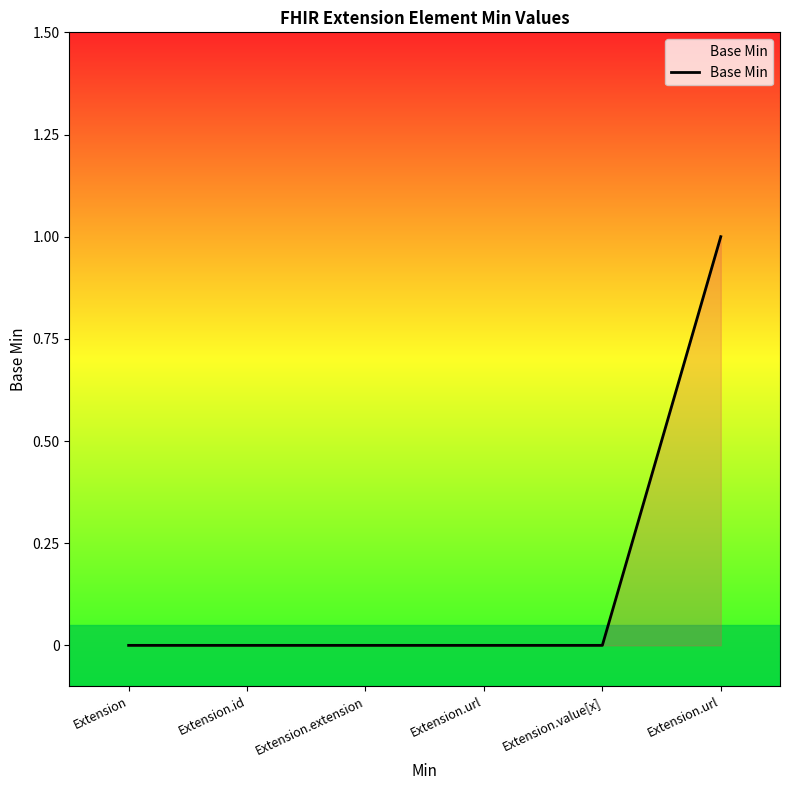

Which has a higher value, Extension.url or Extension.url?

Extension.url